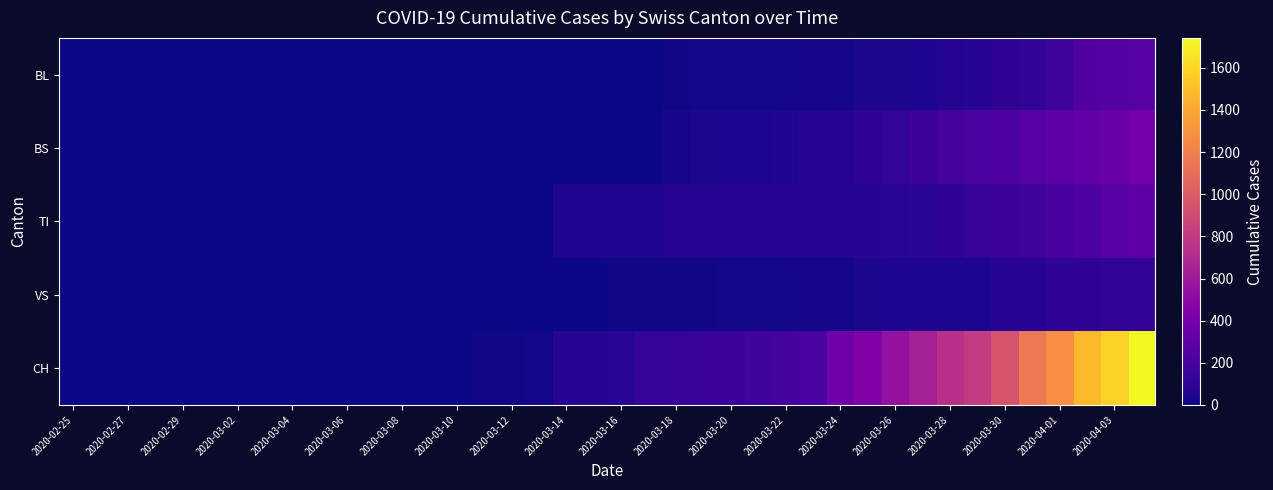

Count the number of data series in this chart.

5